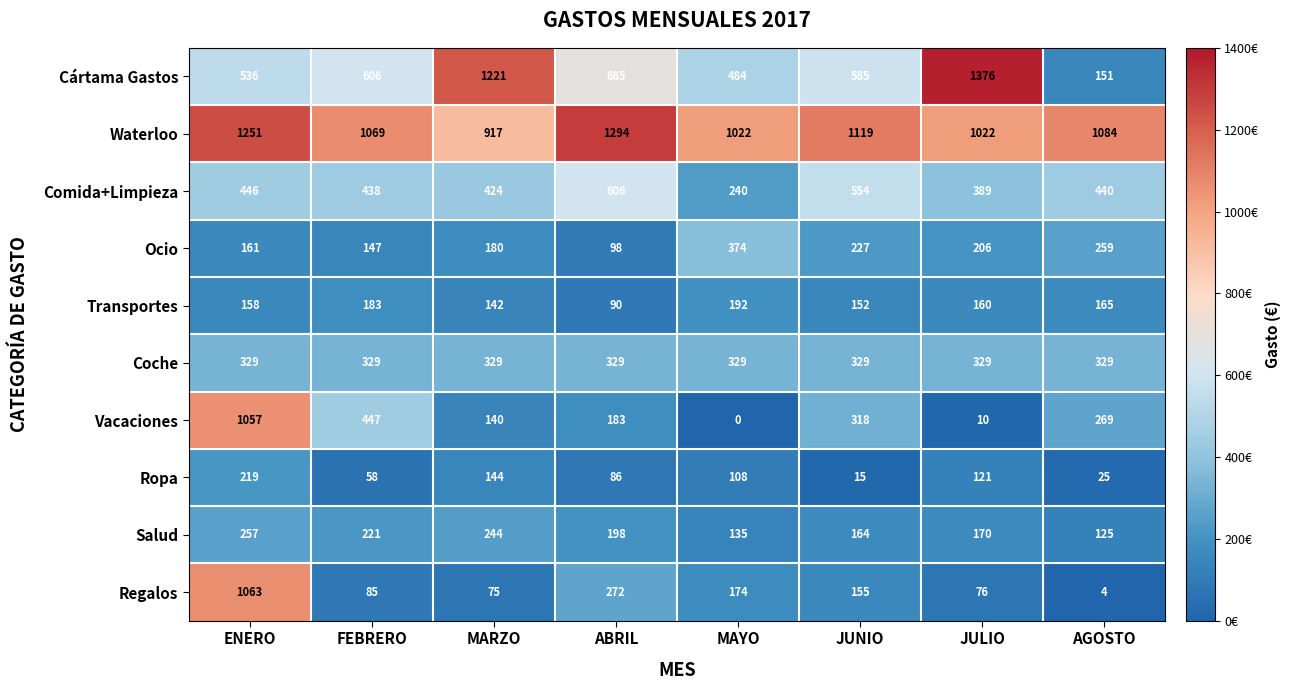

What is the sum of the Regalos values at JUNIO and MARZO?

230